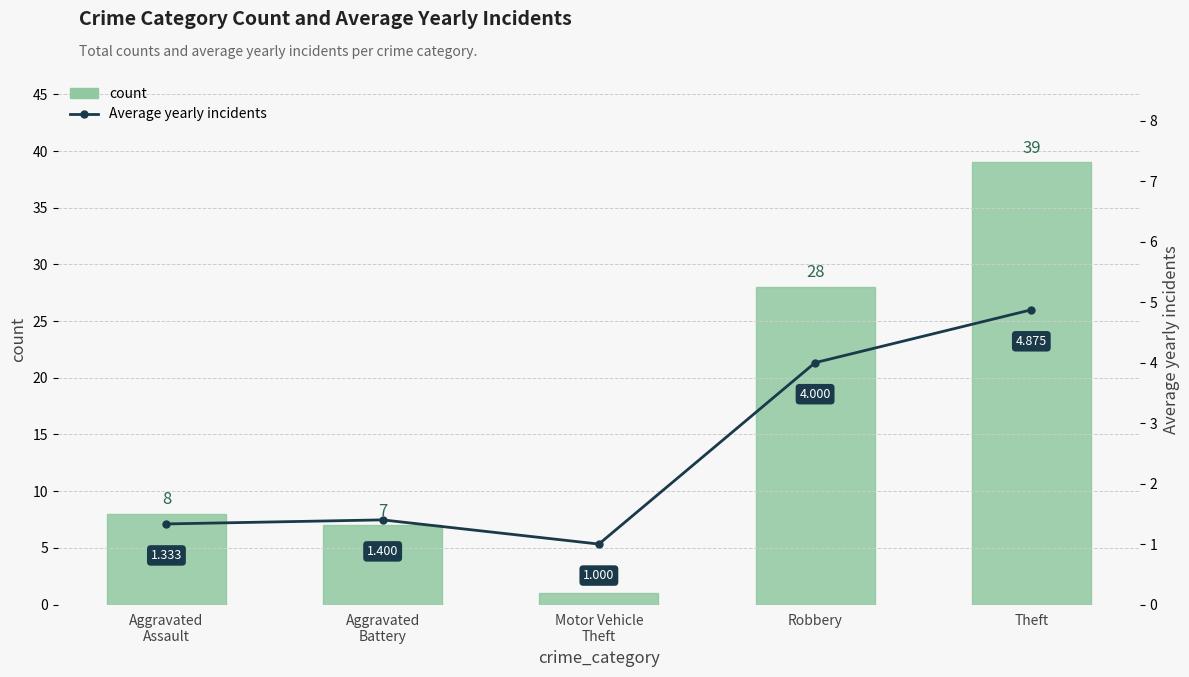

Which series has the largest range (max minus min)?

count